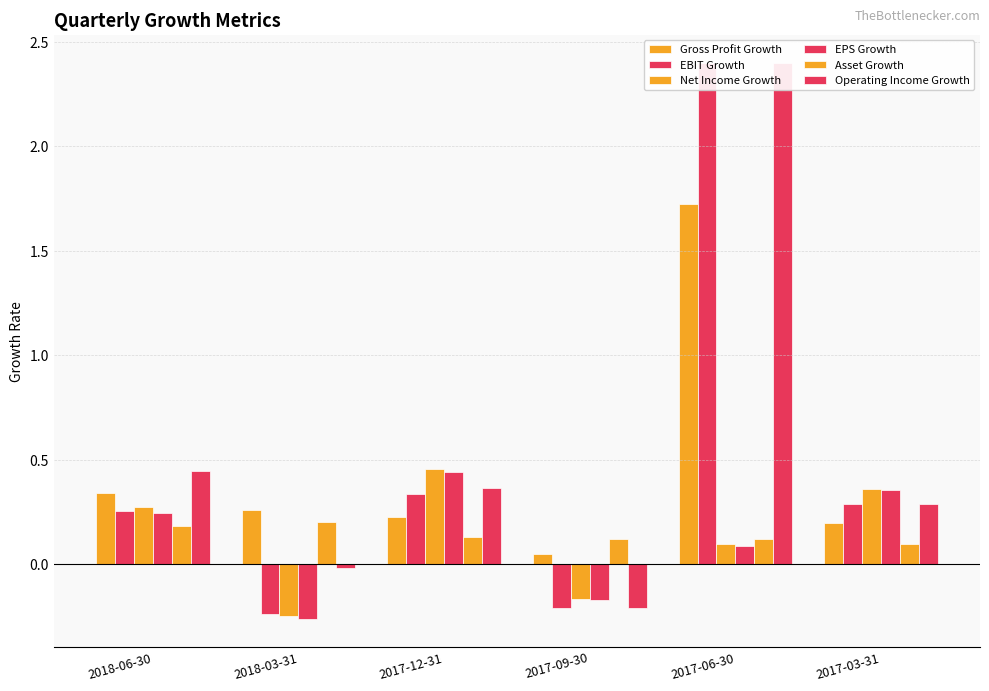

Reading left to right, list all the values displayed in this chart.

Gross Profit Growth: 0.3	0.3	0.2	0.0	1.7	0.2
EBIT Growth: 0.3	-0.2	0.3	-0.2	2.4	0.3
Net Income Growth: 0.3	-0.2	0.5	-0.2	0.1	0.4
EPS Growth: 0.2	-0.3	0.4	-0.2	0.1	0.4
Asset Growth: 0.2	0.2	0.1	0.1	0.1	0.1
Operating Income Growth: 0.4	-0.0	0.4	-0.2	2.4	0.3